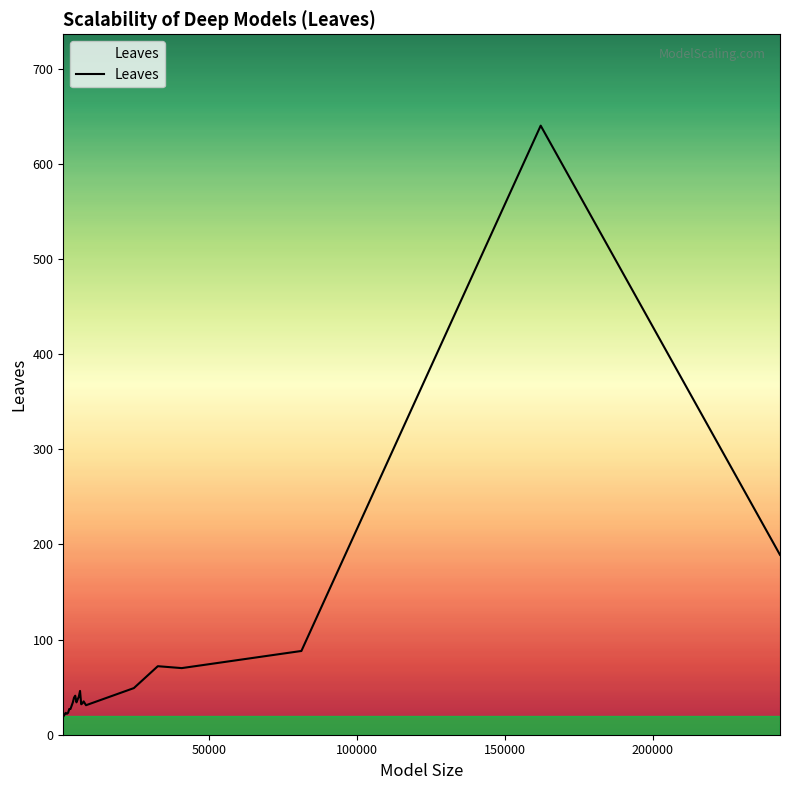

What is the difference between the maximum and minimum values?

621